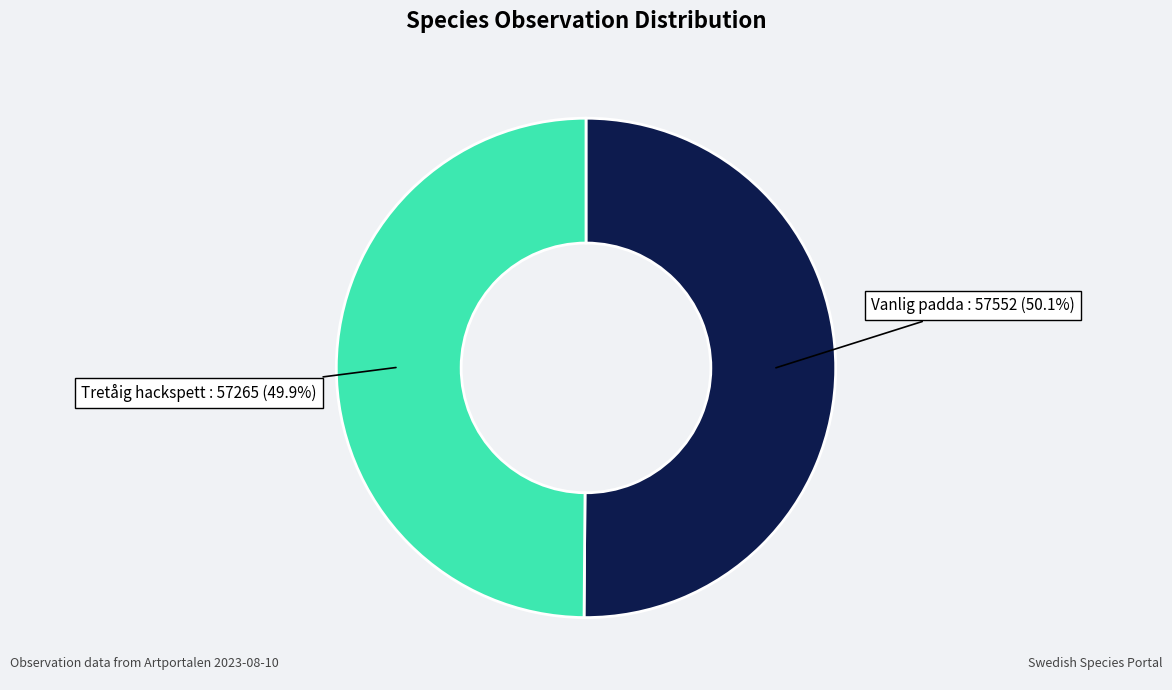

Does any single category account for the majority?

Yes